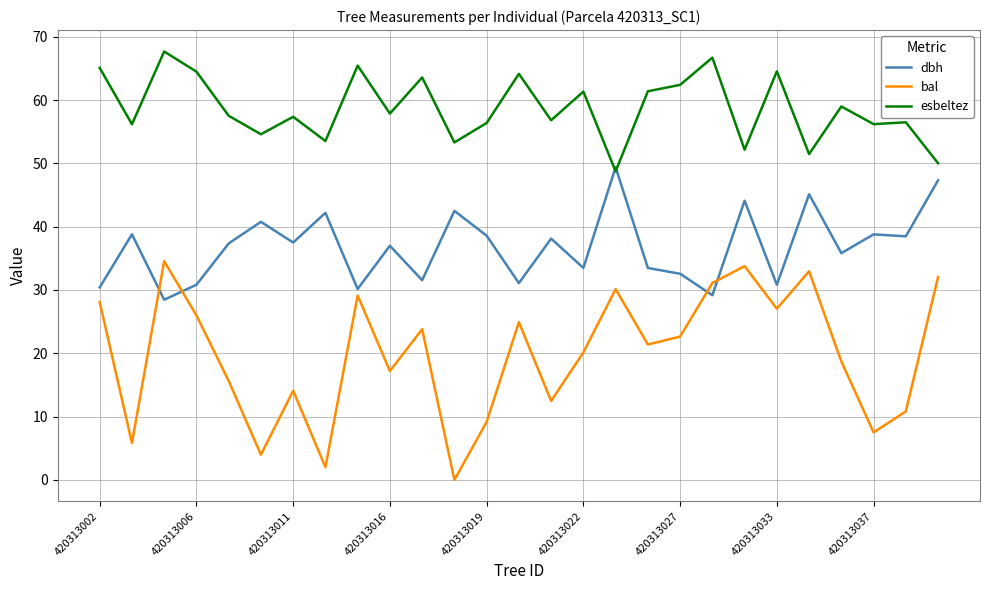

What is the sum of all bal values?

535.0